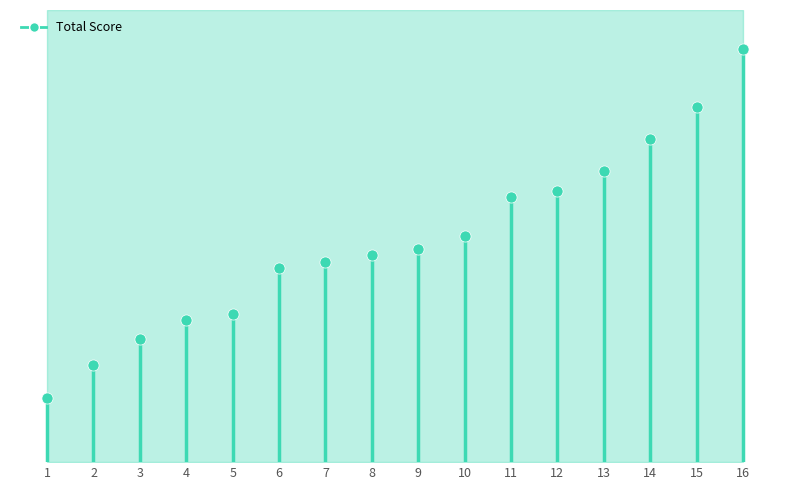

How many lines are shown in the chart?

1